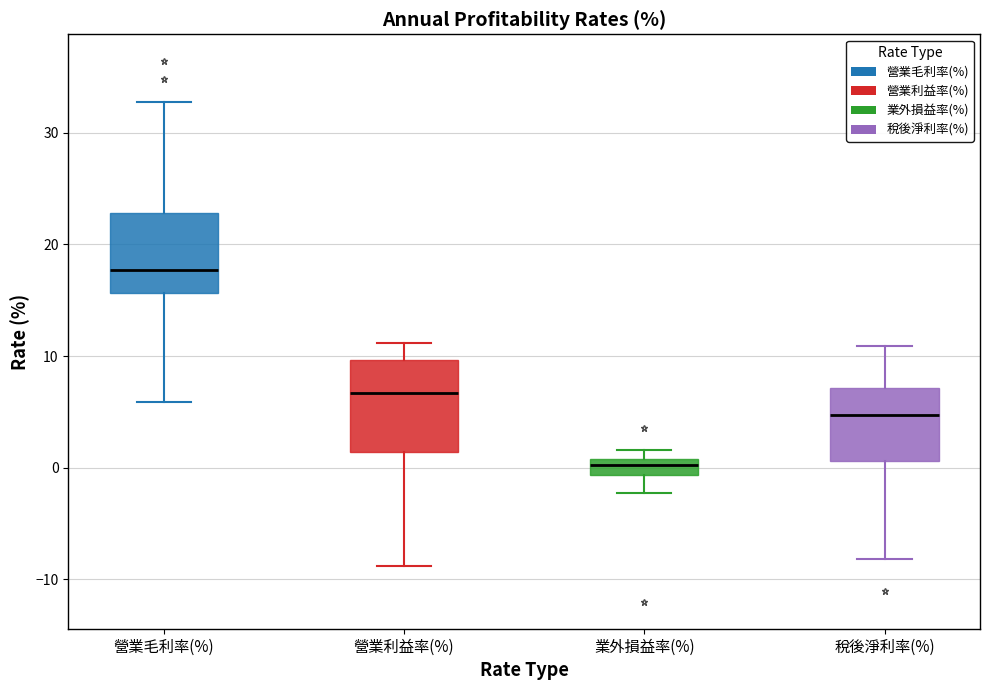

Where is the upper edge of the box for 營業毛利率(%) on the y-axis? The values are not printed on the chart, so give them approximately, as read against the axis.

23